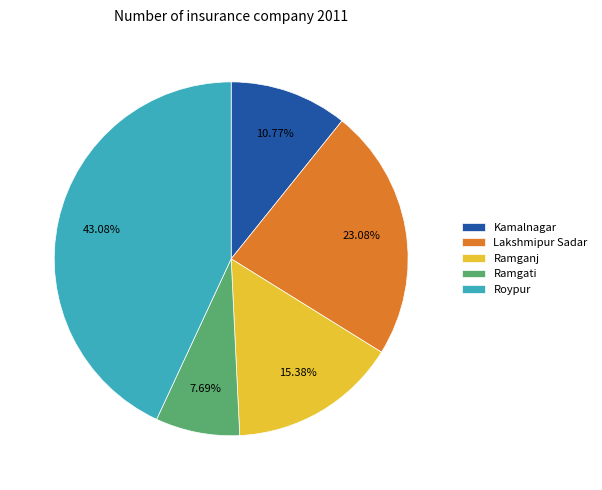

To the nearest percent, what percentage of the pie is Ramganj?

15%